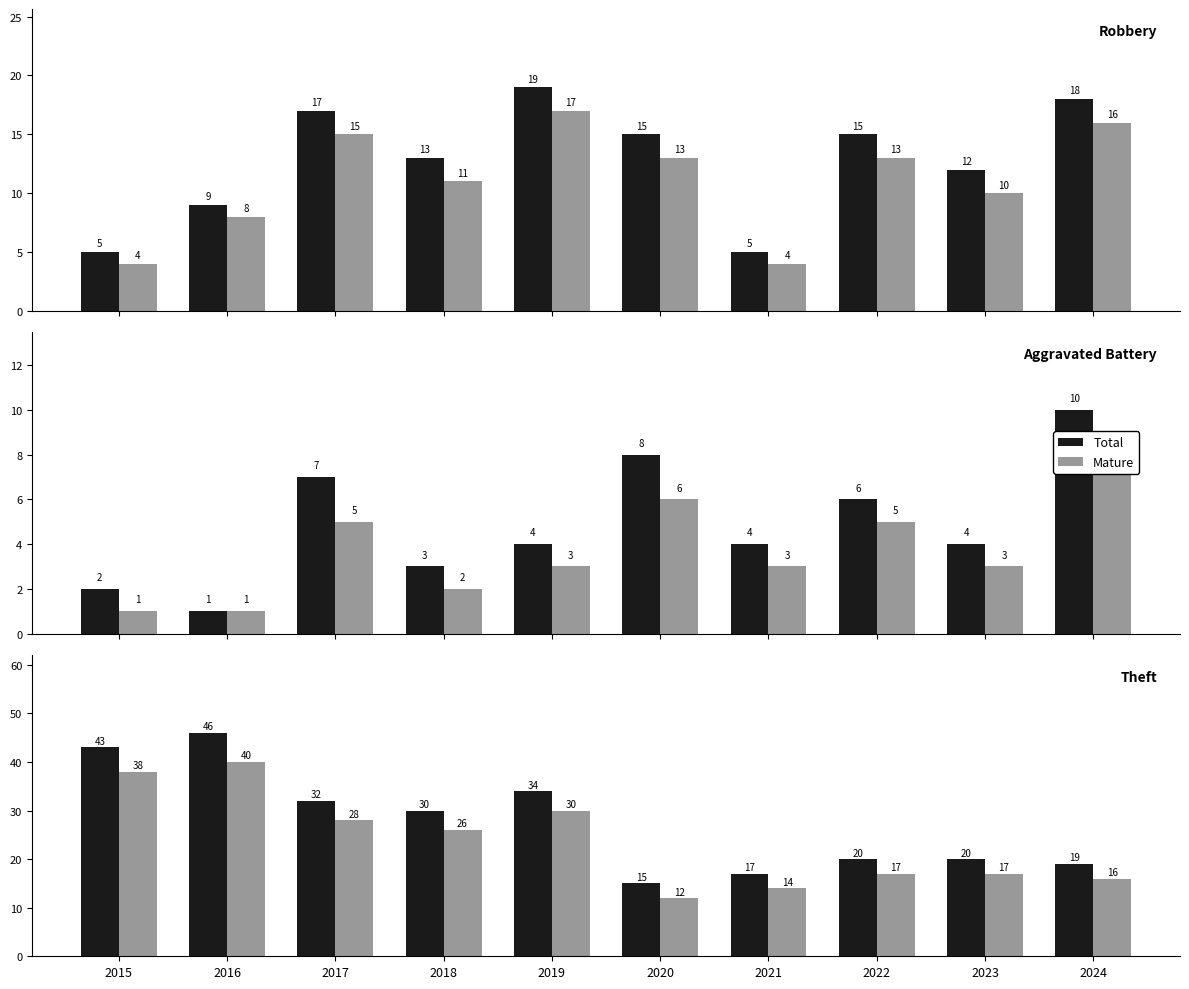

Which label corresponds to the largest value in the chart?

2016